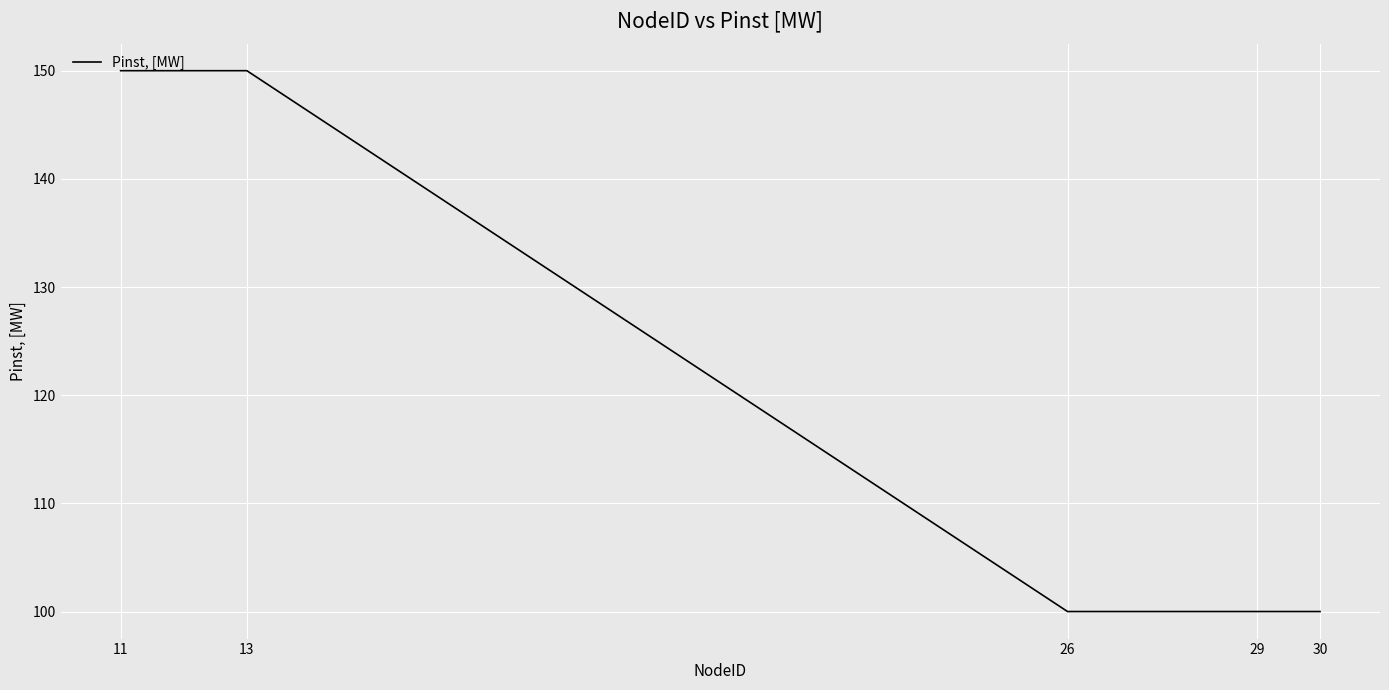

What is the maximum value shown in the chart?

150